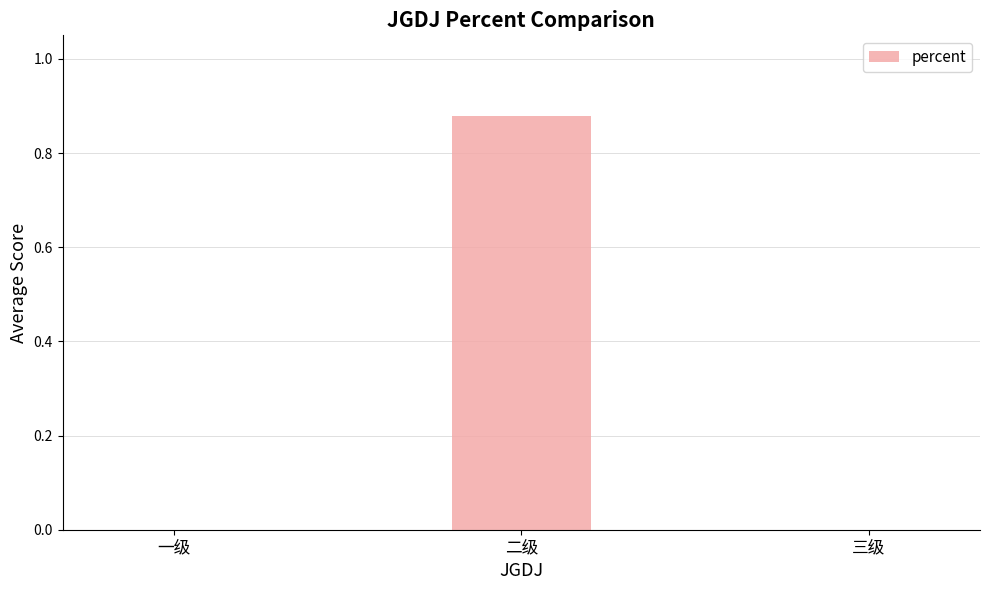

Which category has the highest value across all series?

二级